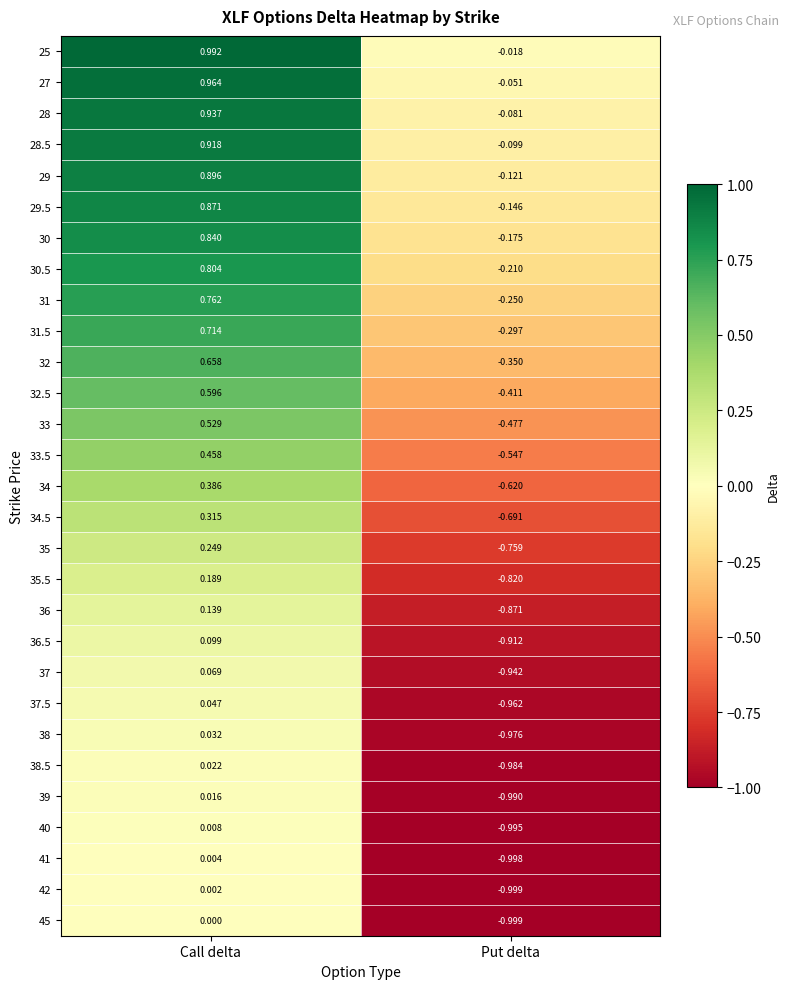

Count the number of categories in the chart.

2